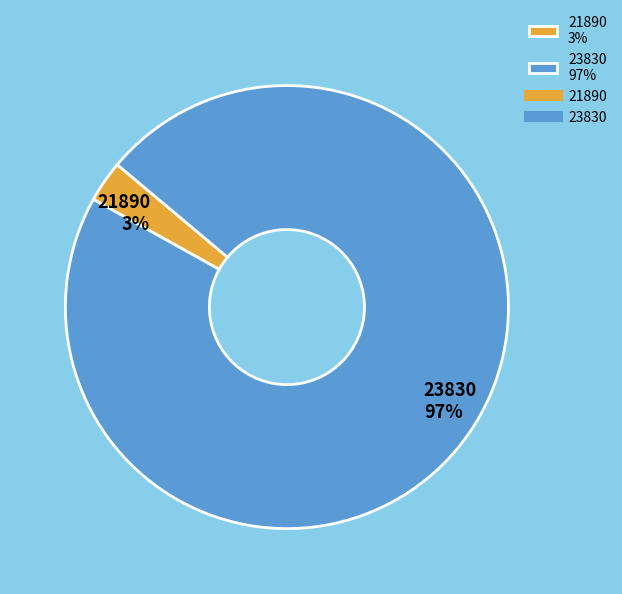

True or false: 21890 accounts for 12% of the total.

False